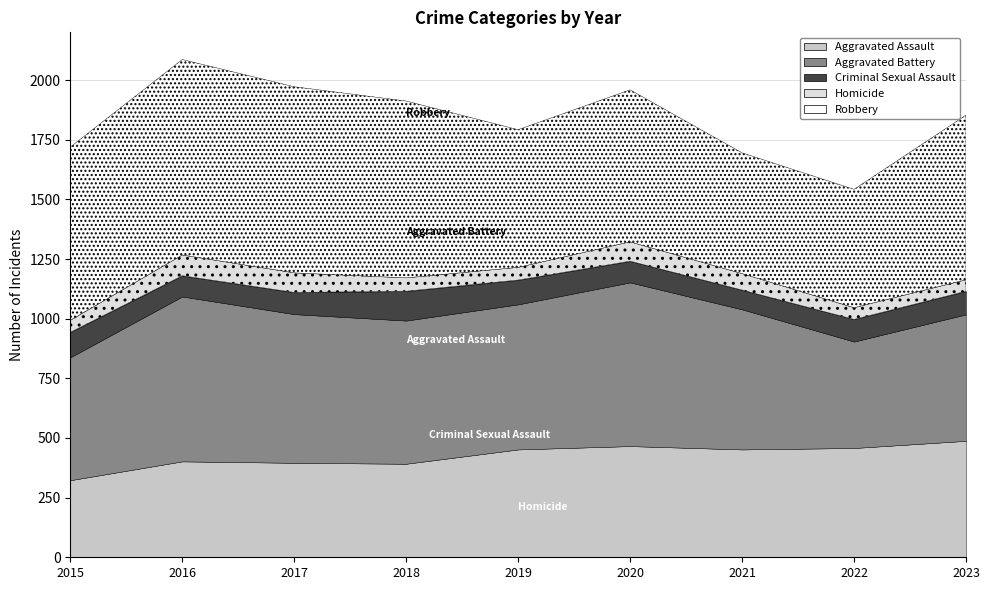

How many series are shown in this chart?

5